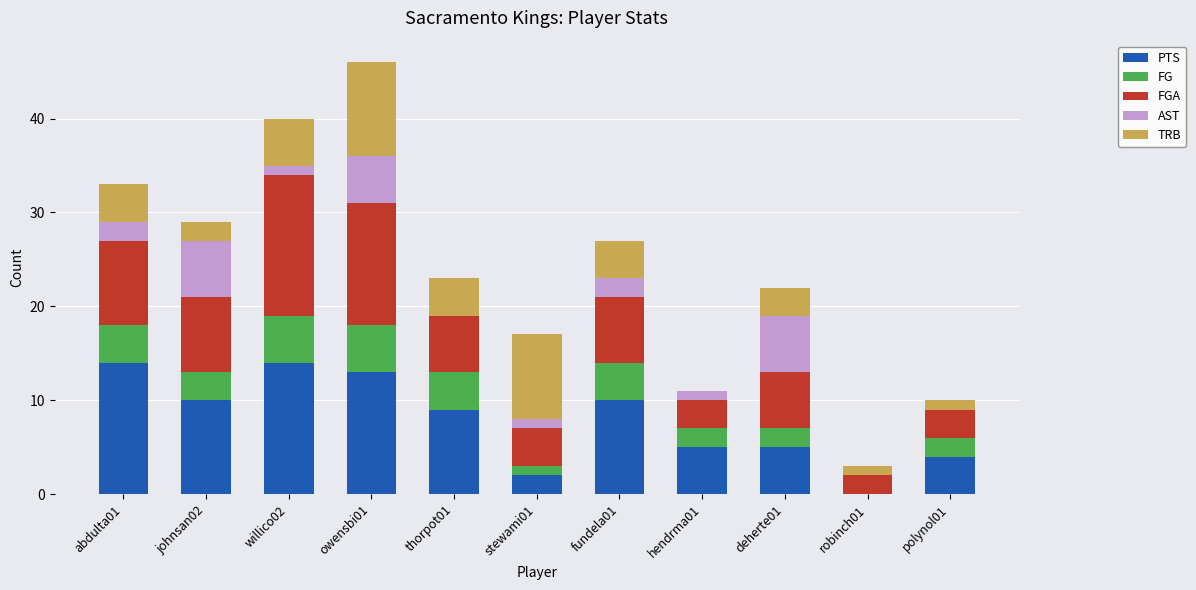

What is the maximum value for PTS?

14